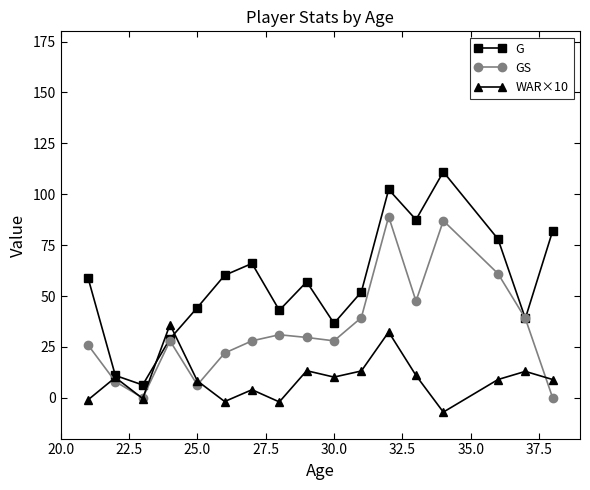

What is the maximum value for G?

111.0